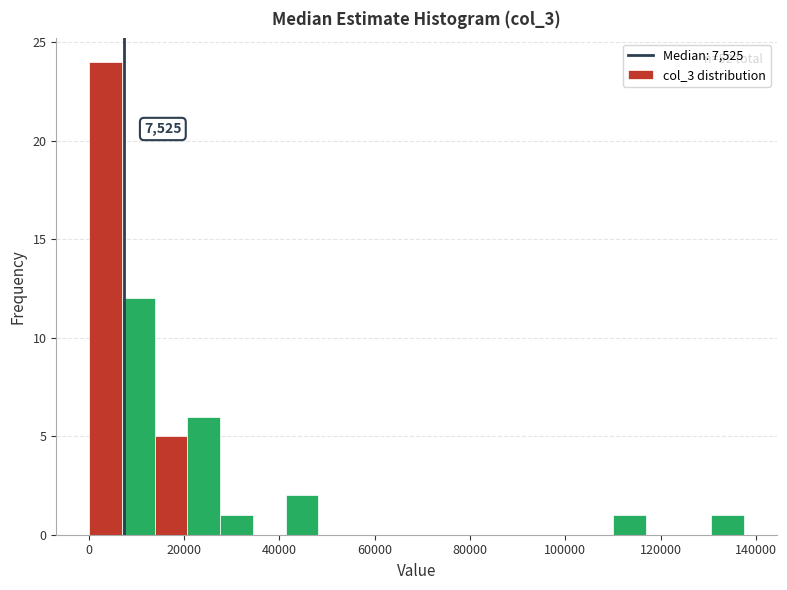

Around what value on the x-axis is the tallest bar? Give the approximate position of its centre, as read against the axis.

4000